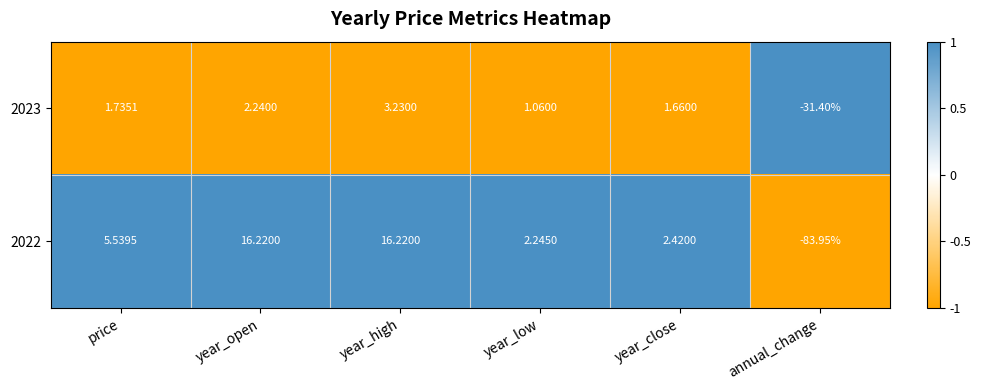

How many data points does each series have?

6